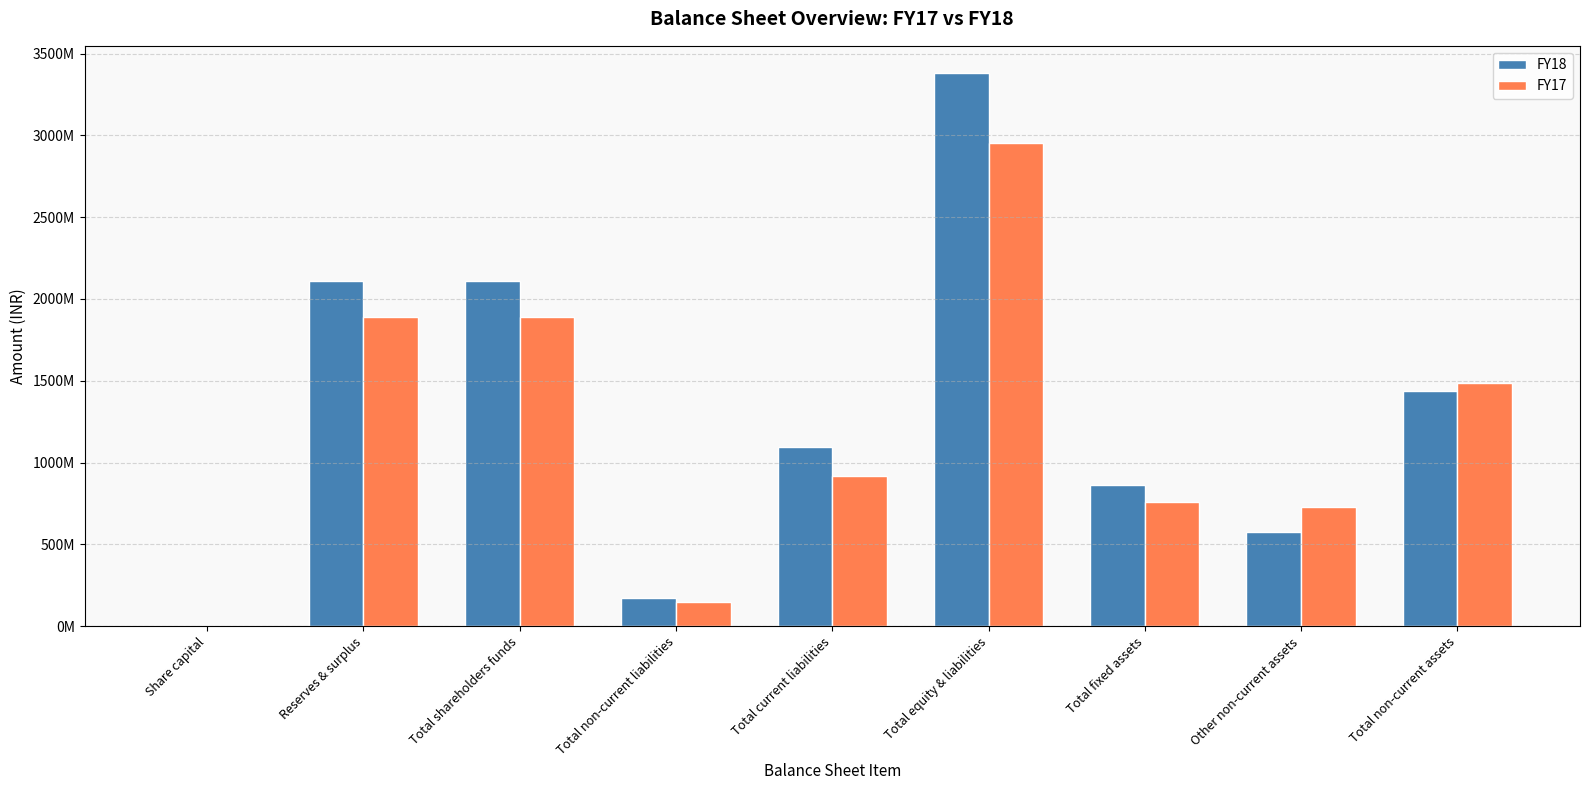

What is the difference between the maximum and second lowest values in the FY17 series?

2806929967